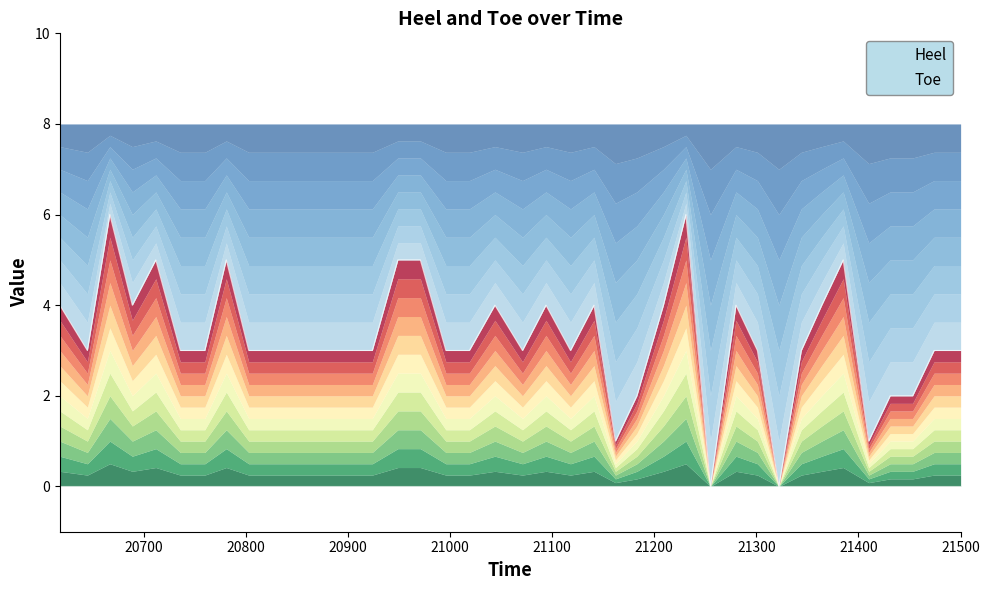

What is the average value?

3